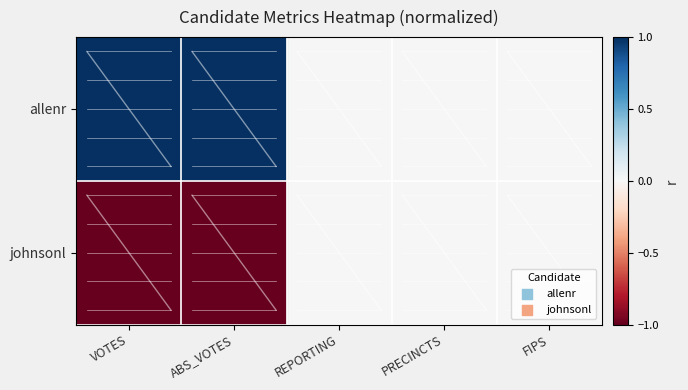

Between VOTES and FIPS, which is larger?

VOTES